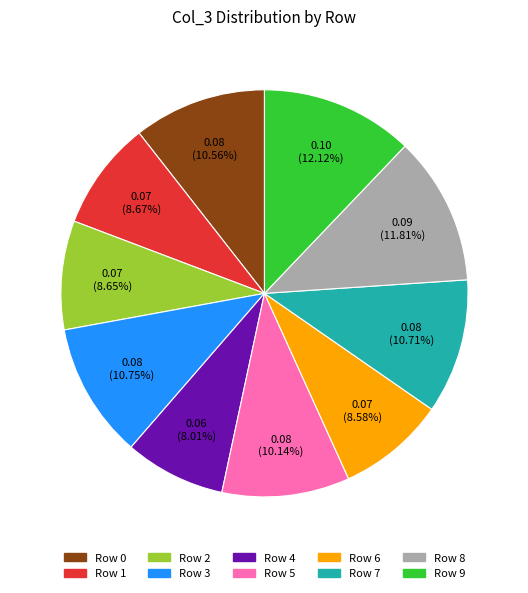

Is there any slice that represents more than half of the pie?

No